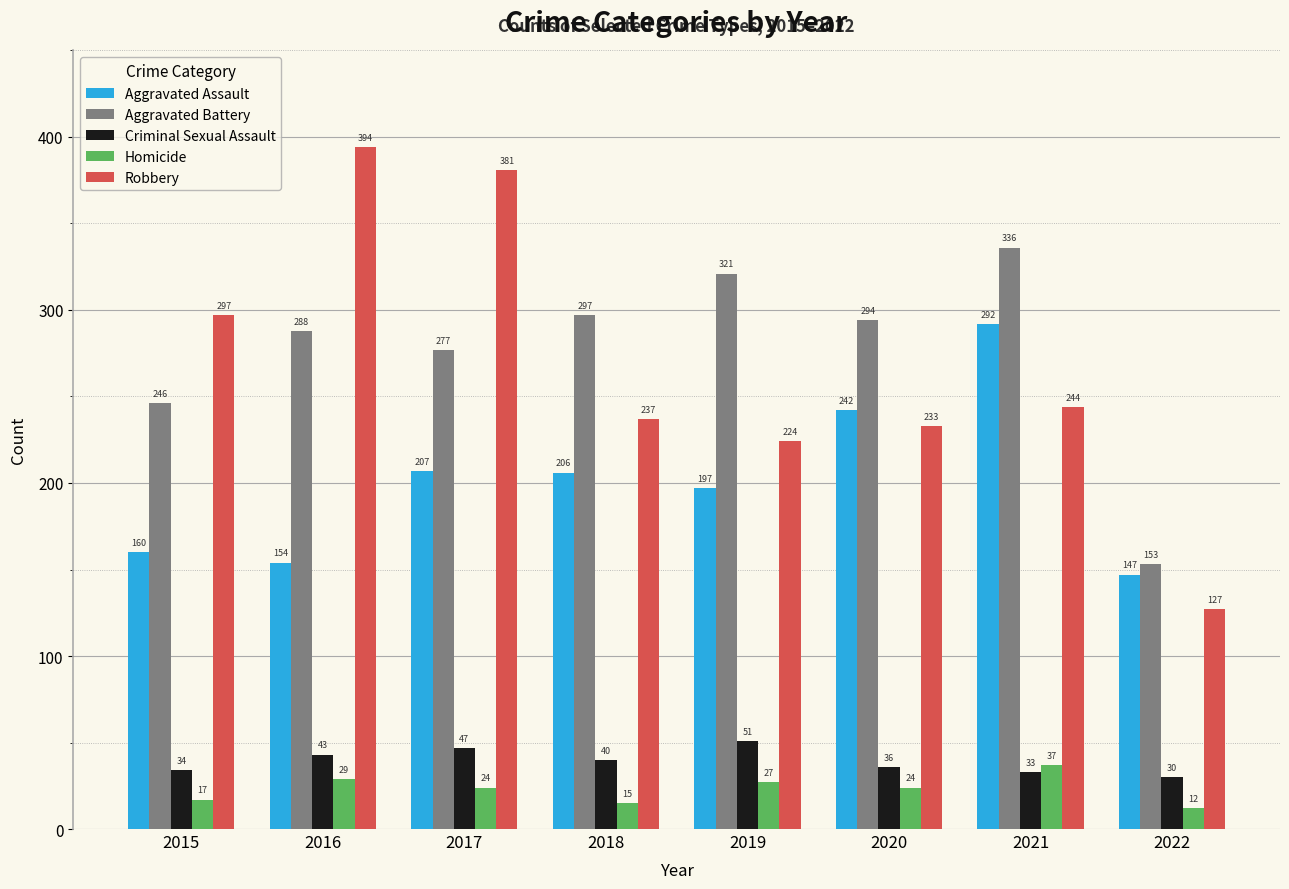

What is the smallest value displayed?

12